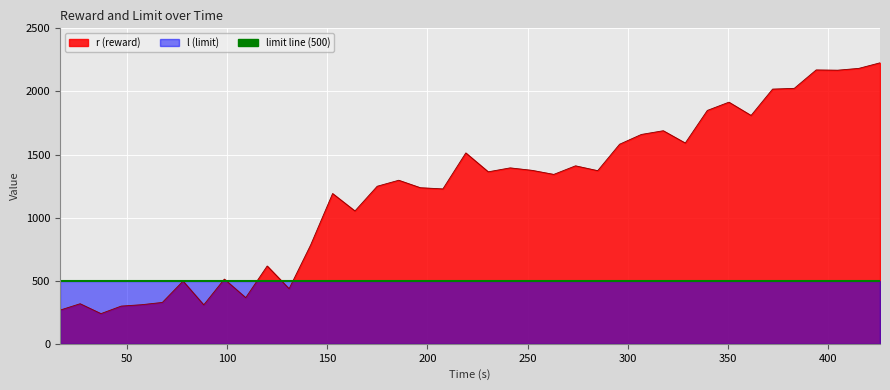

Reading left to right, transcribe all the data shown in this chart.

t: 16.4	26.5	36.9	47.0	57.1	67.5	77.9	88.2	98.5	109.2	119.9	130.9	141.6	152.6	163.8	174.9	185.6	196.4	207.7	219.2	230.4	241.3	252.3	263.1	273.9	285.0	296.0	306.9	317.8	328.8	339.8	350.6	361.7	372.4	383.2	394.2	404.9	415.5	426.1
r: 266.7	317.6	239.1	298.8	309.8	327.8	497.0	308.6	512.9	365.6	616.7	436.7	783.2	1190.8	1052.8	1248.6	1296.2	1237.0	1227.5	1512.7	1363.0	1394.2	1374.5	1342.5	1410.4	1372.1	1581.6	1659.1	1688.6	1591.2	1849.4	1914.9	1809.7	2018.4	2024.5	2170.4	2168.3	2182.7	2226.7
l: 500.0	500.0	500.0	500.0	500.0	500.0	500.0	500.0	500.0	500.0	500.0	500.0	500.0	500.0	500.0	500.0	500.0	500.0	500.0	500.0	500.0	500.0	500.0	500.0	500.0	500.0	500.0	500.0	500.0	500.0	500.0	500.0	500.0	500.0	500.0	500.0	500.0	500.0	500.0